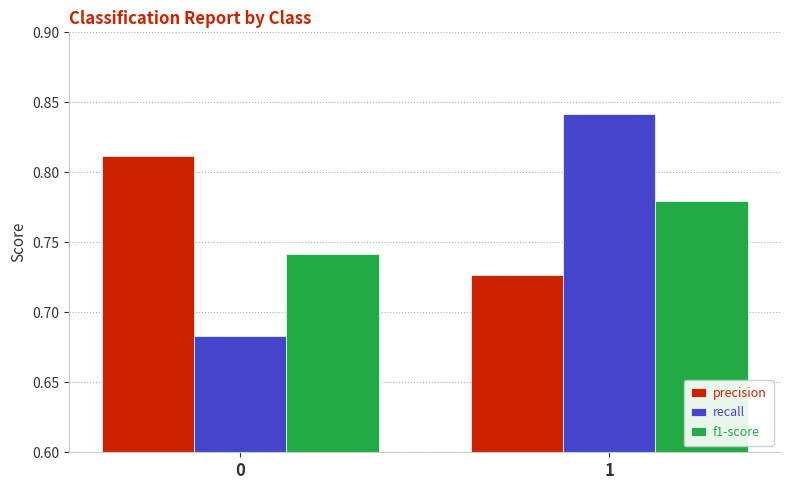

The precision series shows 0.3 at 0. True or false?

False